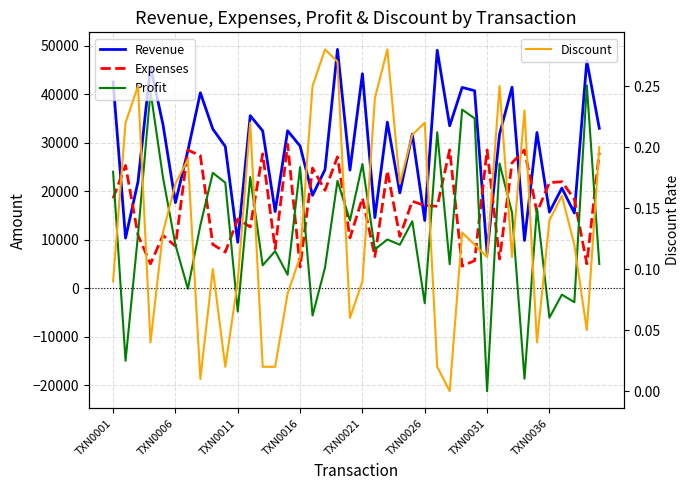

Which category has the highest value across all series?

18